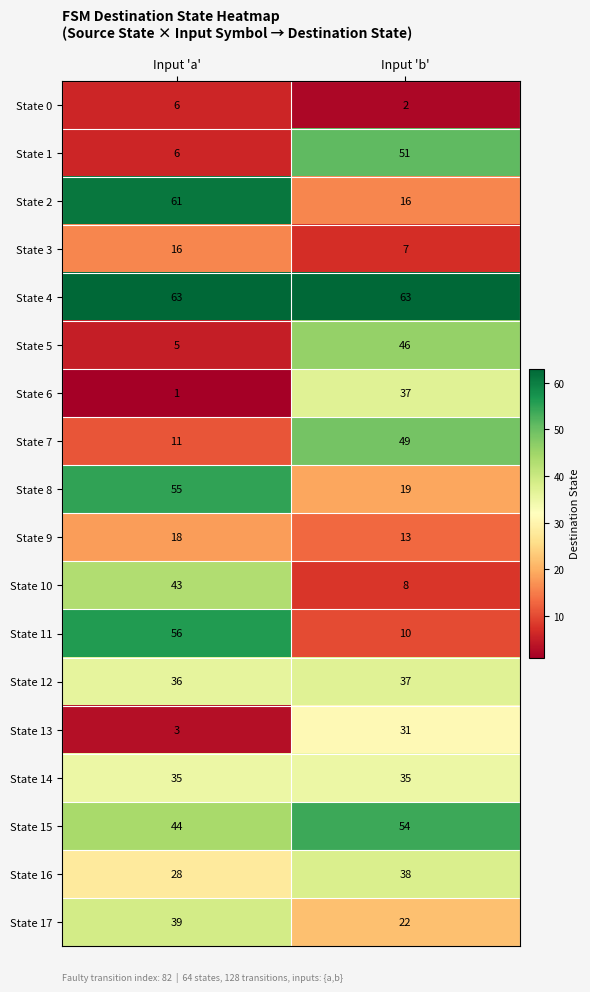

Which category has the lowest value across all series?

Input 'a'